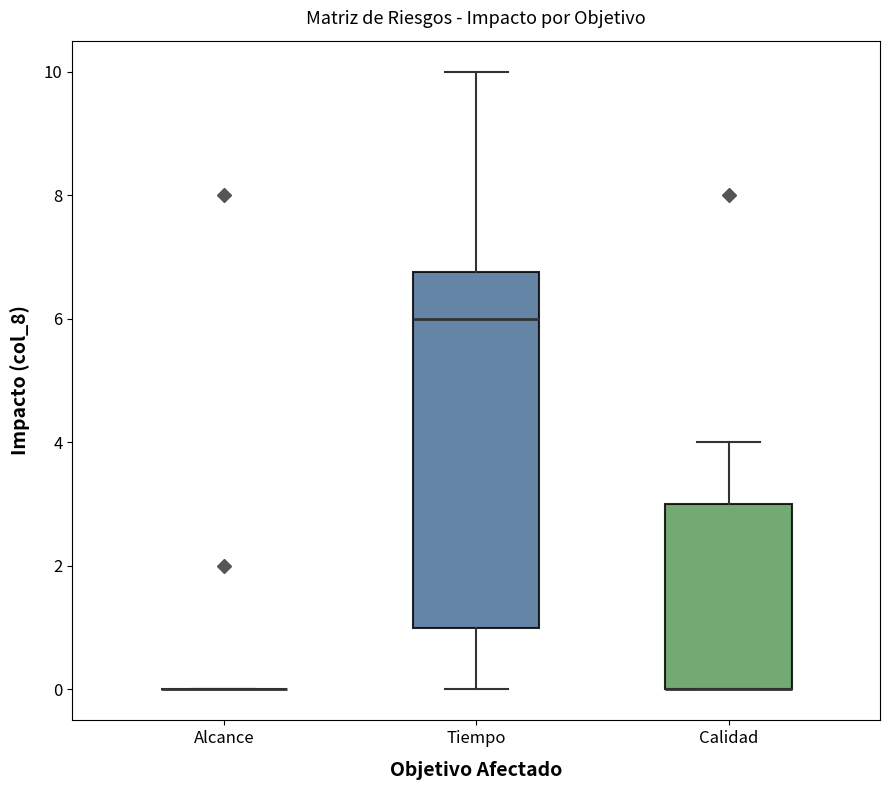

Comparing the boxes themselves (not the whiskers), which one is the tallest?

Tiempo